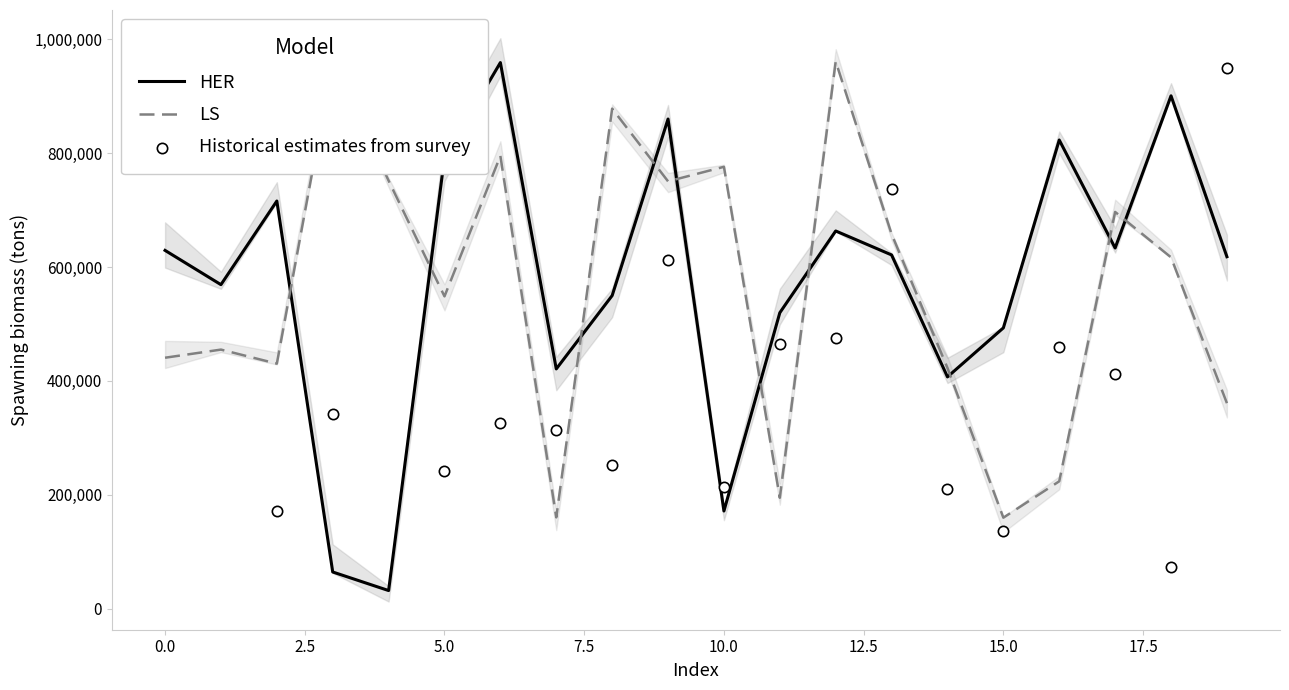

Is the value of Historical estimates from survey at 13 greater than the value of HER at 13?

Yes